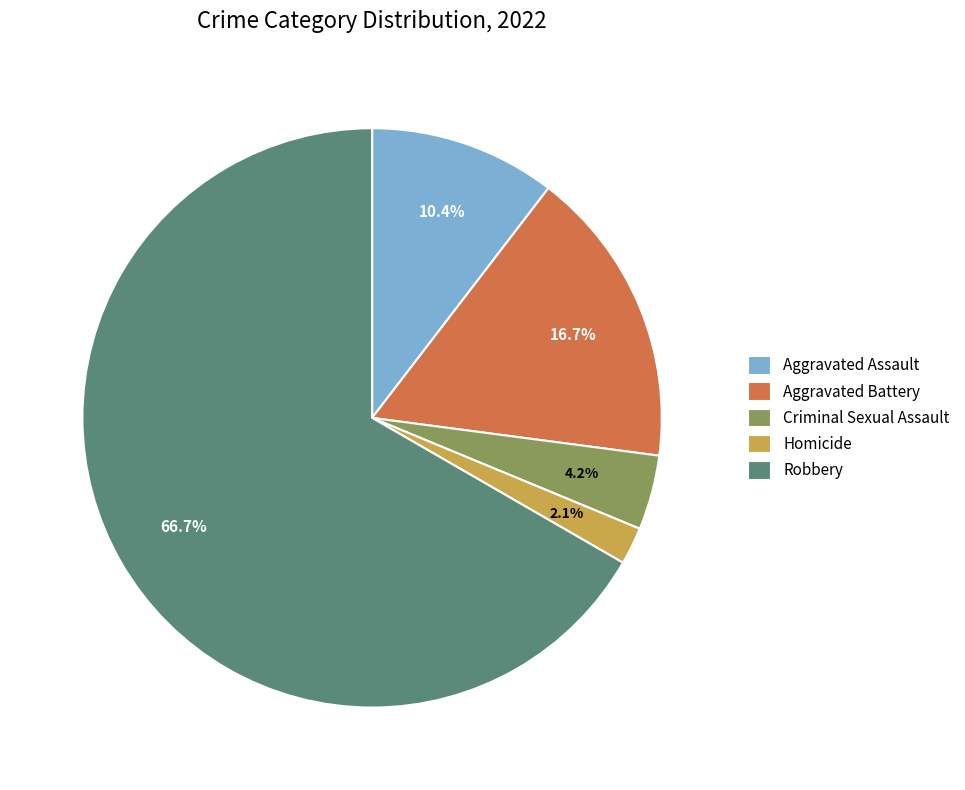

To the nearest percent, what is the combined percentage of Aggravated Battery and Homicide?

19%